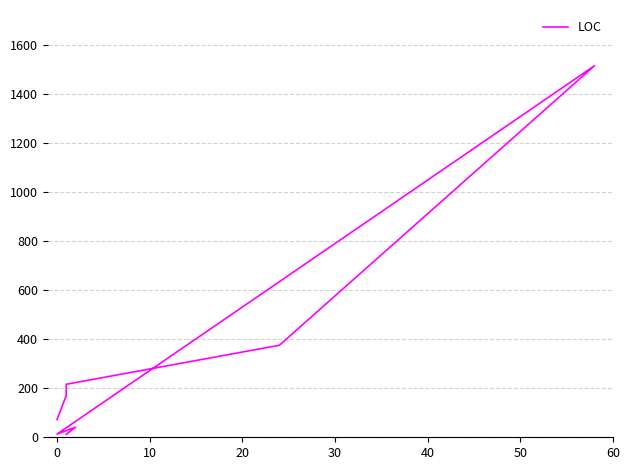

What is the value of the 6th point from the left?

13